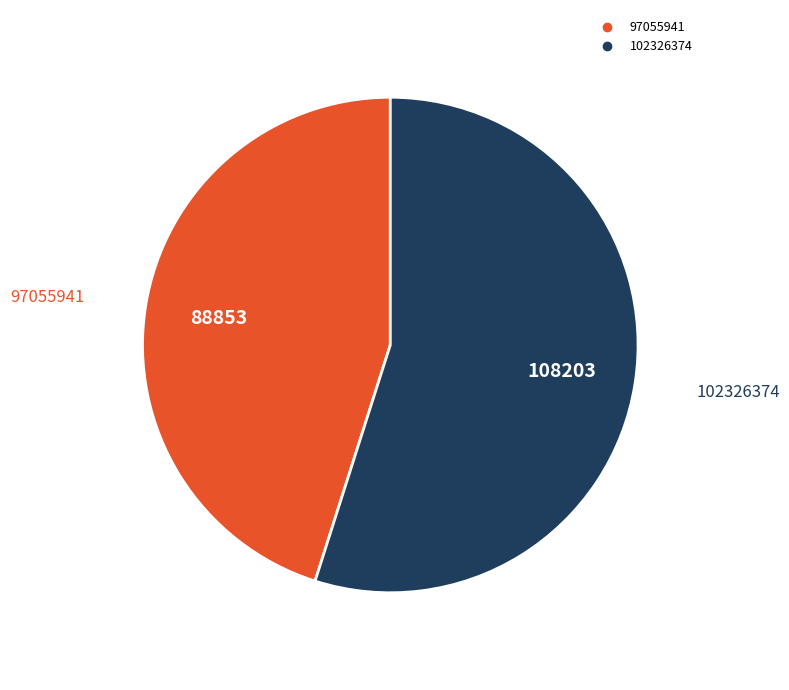

Is 102326374 the majority of the pie?

Yes